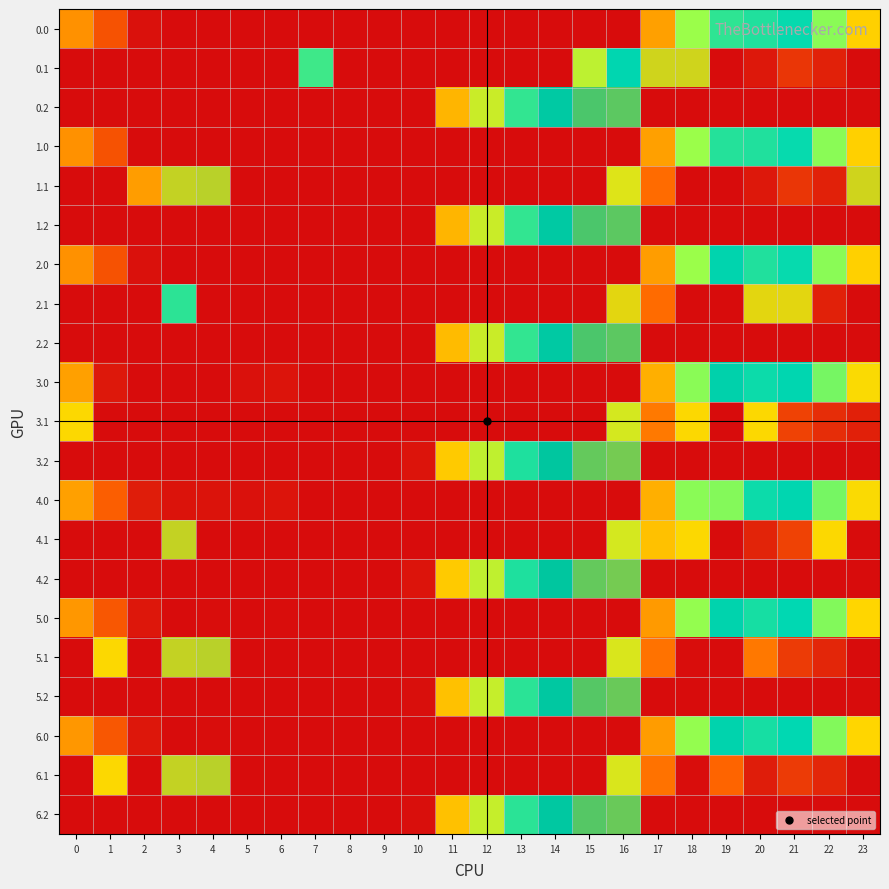

What is the maximum value shown in the chart?

359.0